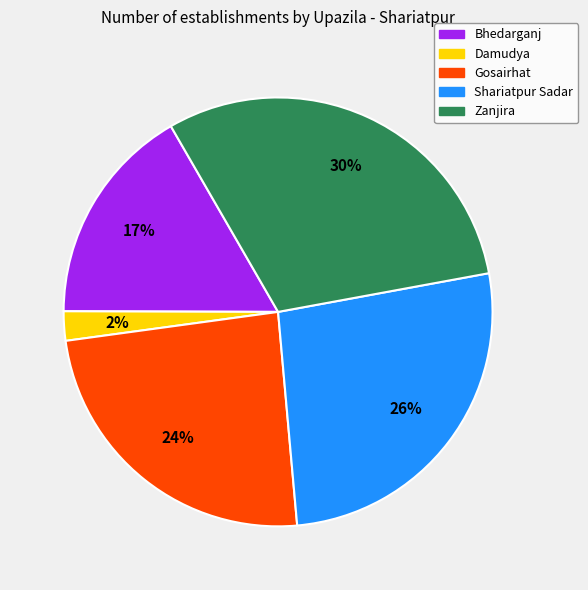

The Zanjira slice represents 30% of the pie. True or false?

True